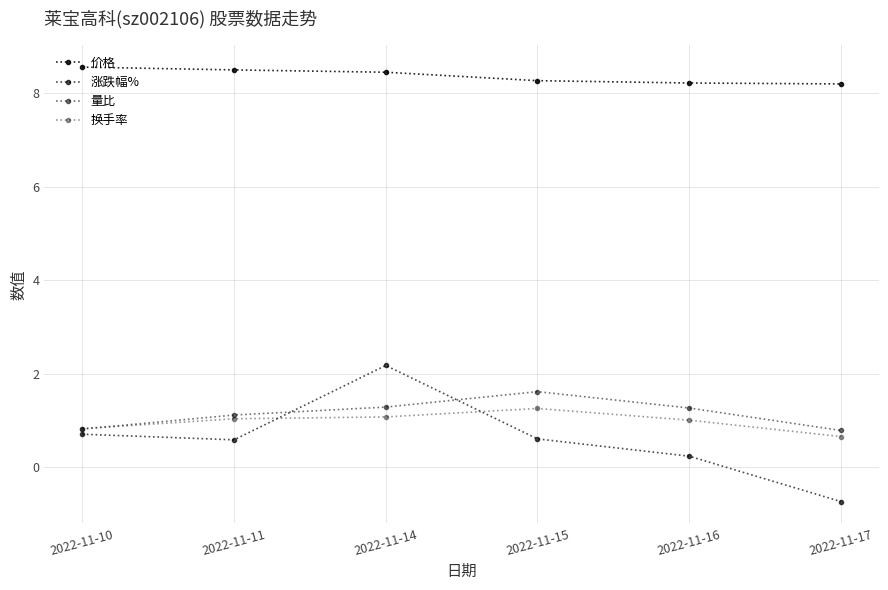

What is the spread (max minus min) of values at 2022-11-15?

7.7